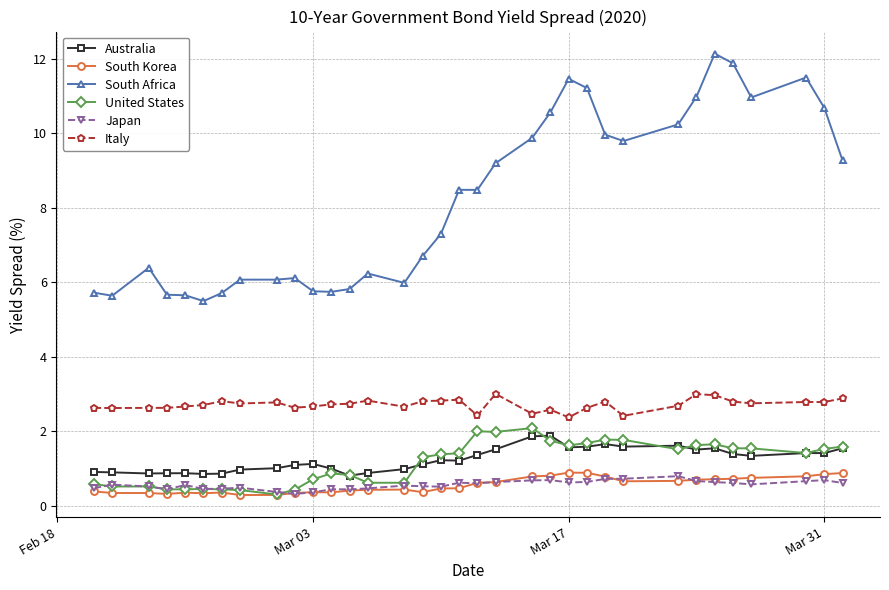

What are all the series names shown in the legend?

Australia, South Korea, South Africa, United States, Japan, Italy